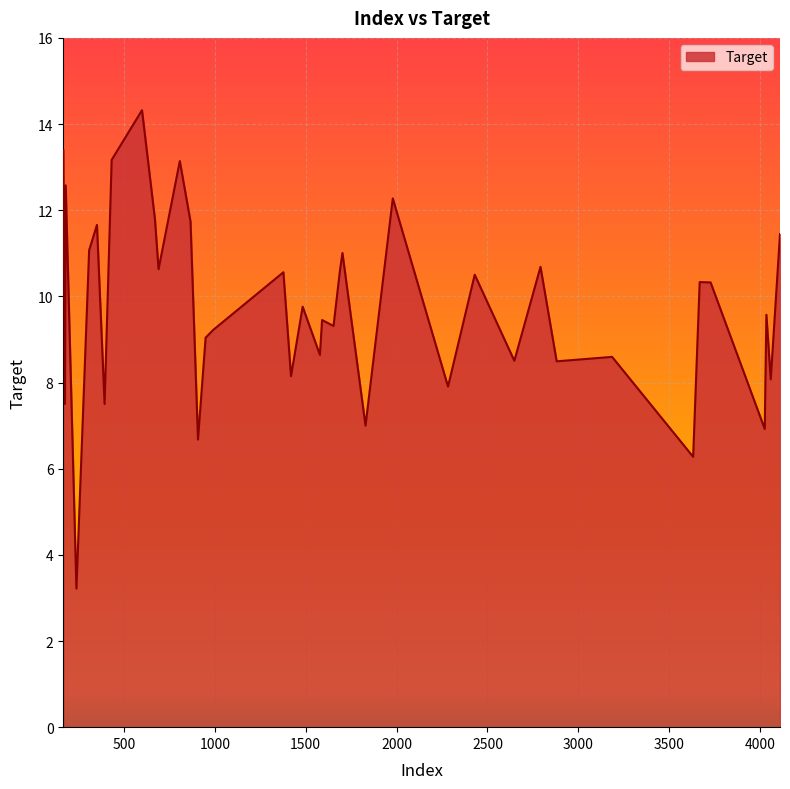

What is the greatest value displayed?

14.3